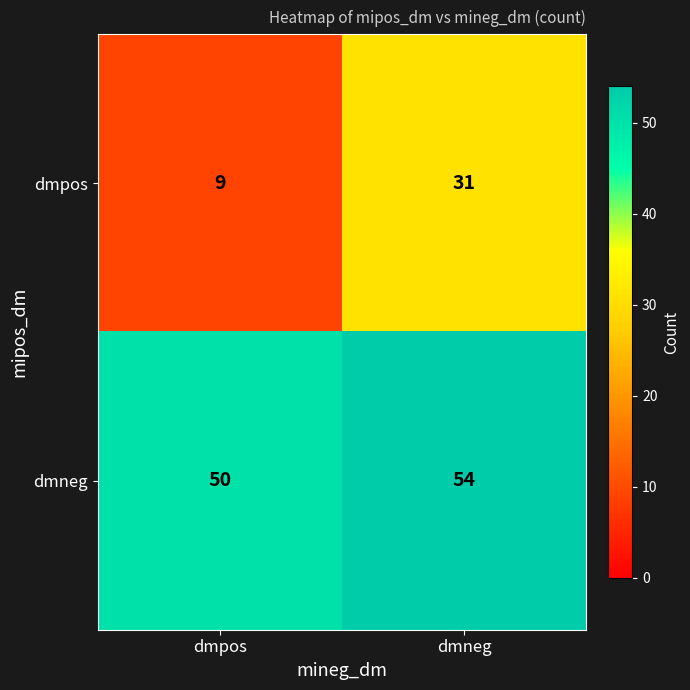

What is the average value of the dmneg series?

52